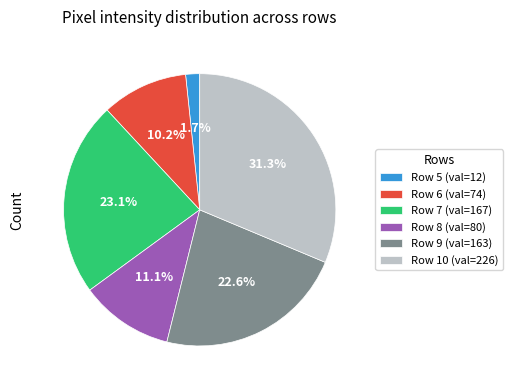

What percentage is the Row 10 slice, to the nearest percent?

31%